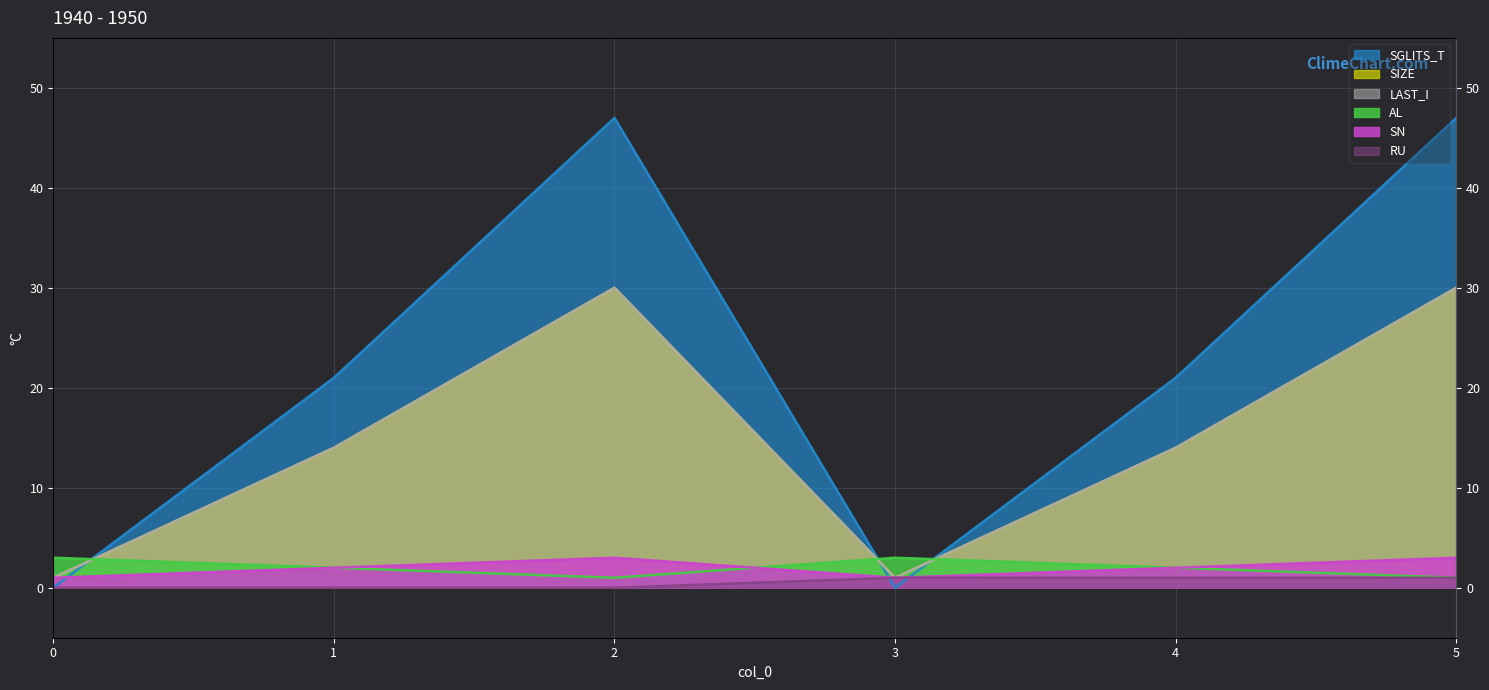

What value does the SN series have at 5?

1